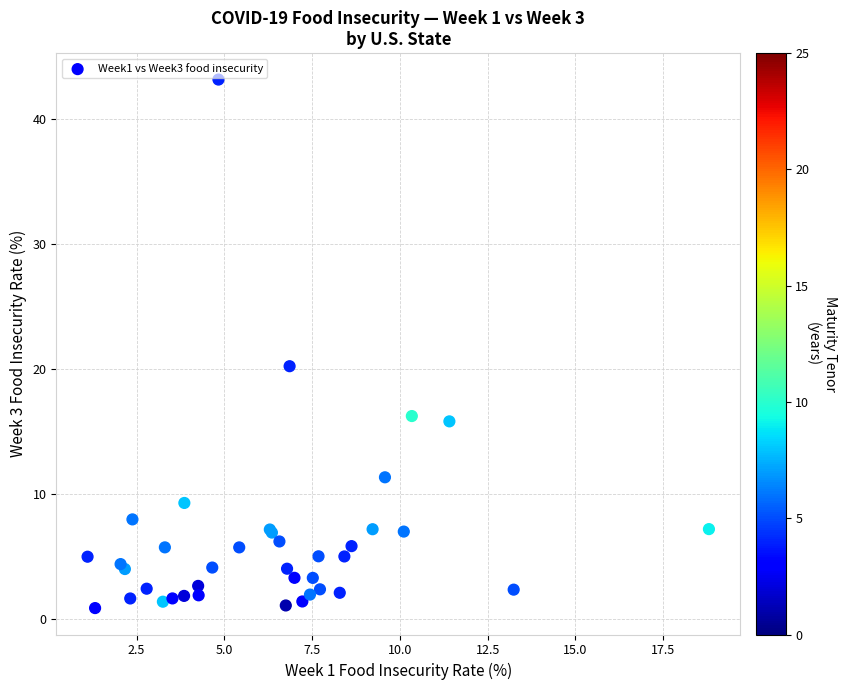

What Y value in the scatter plot is closest to 22?

20.2